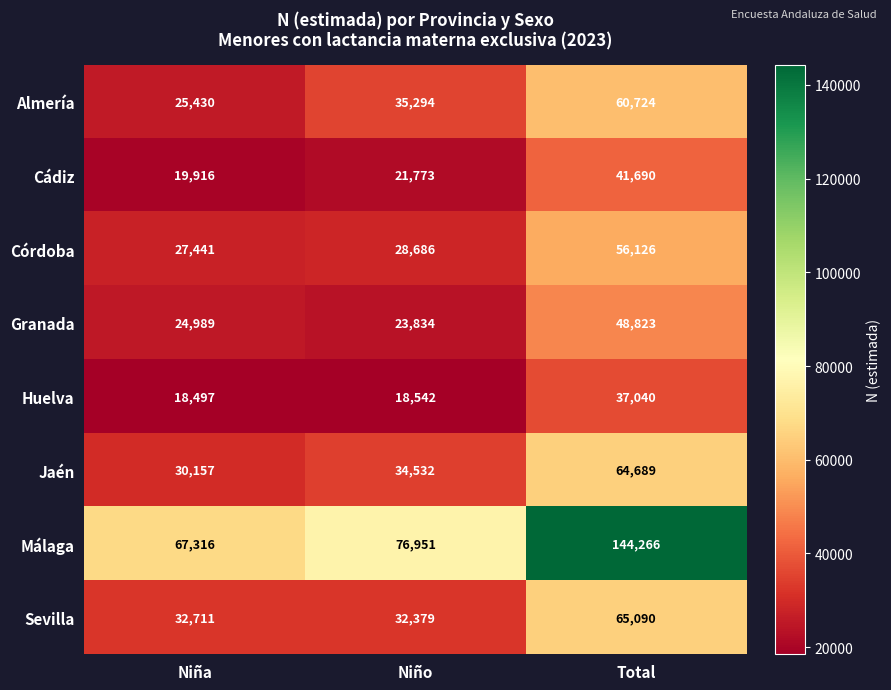

What is the difference between the highest and lowest values at Niño?

58409